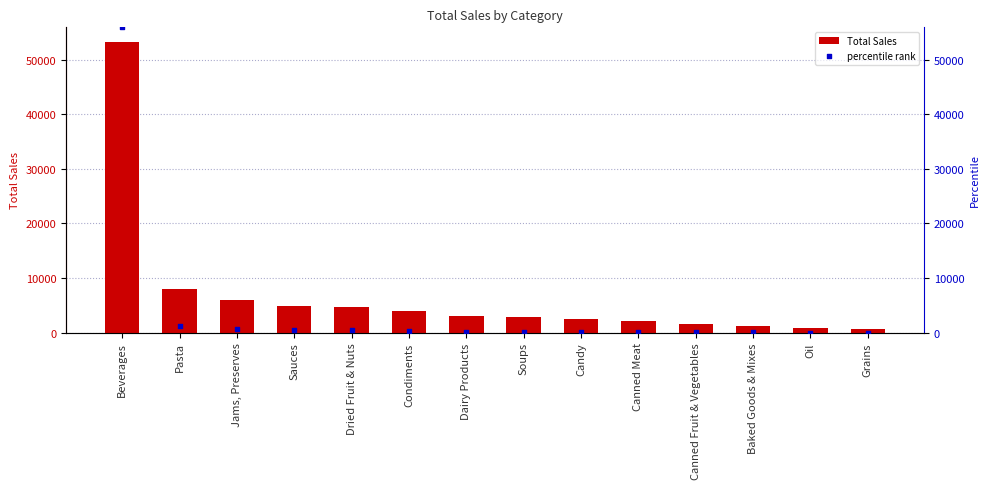

What is the total value across all series at Pasta?

9353.7